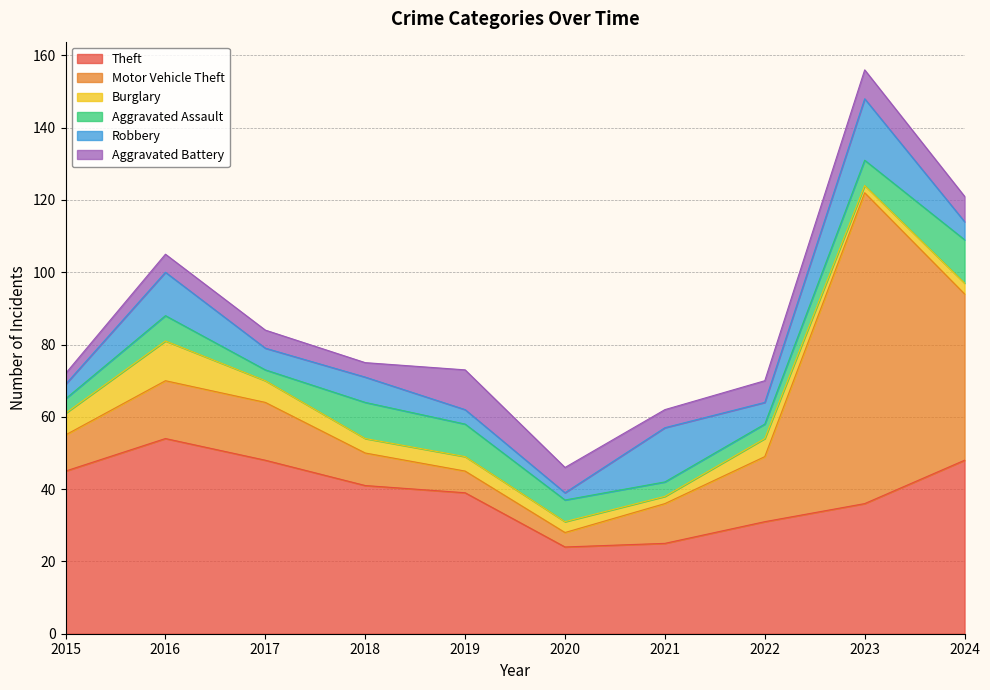

What is the maximum value for Robbery?

17